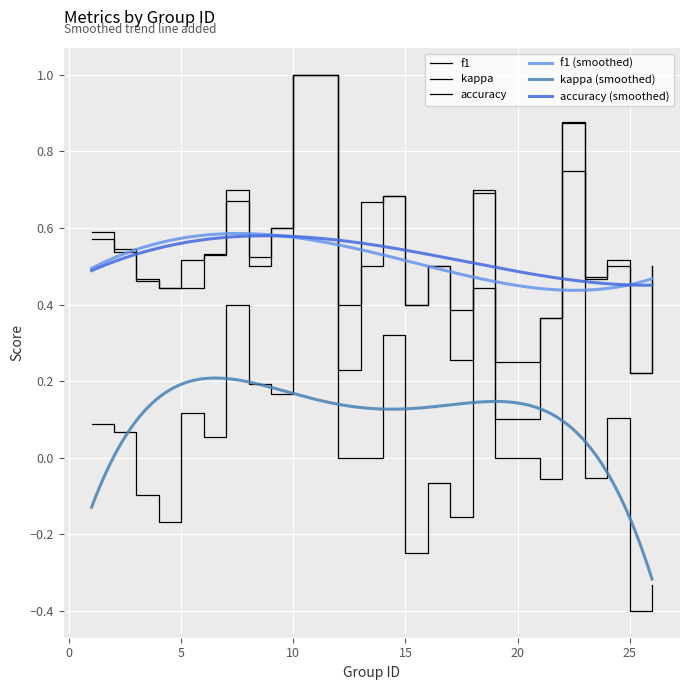

What is the maximum value for accuracy?

1.0